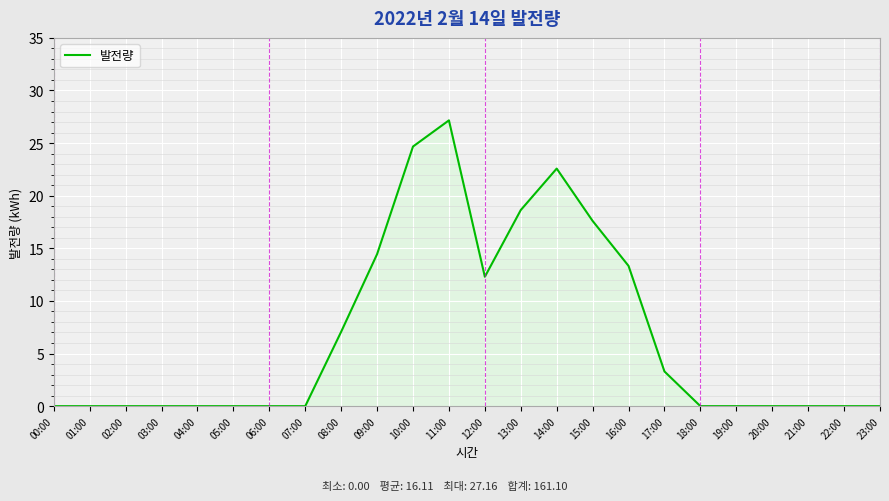

What is the greatest value displayed?

27.2